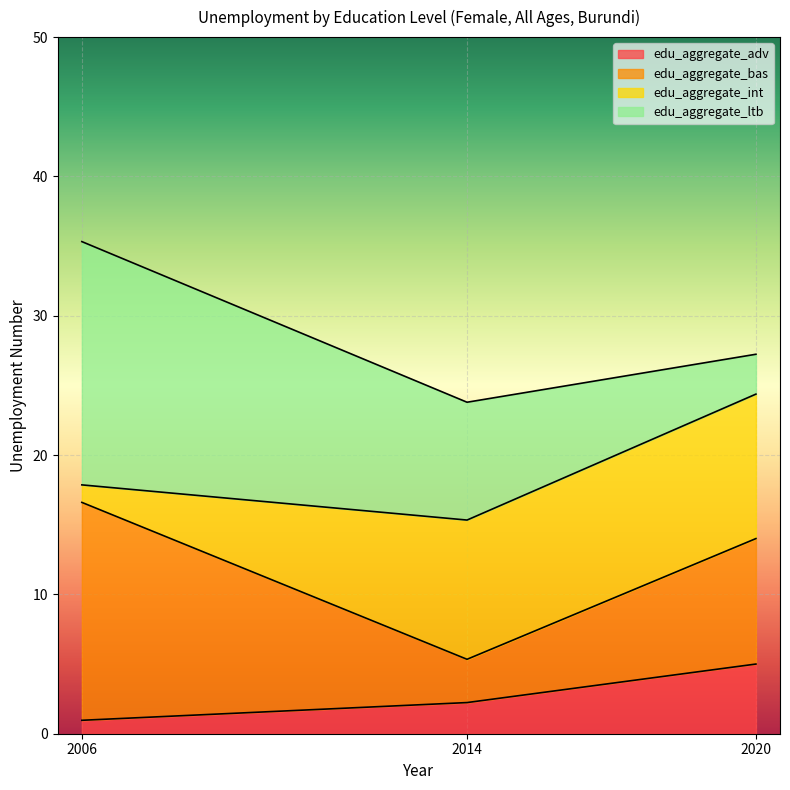

How many lines are shown in the chart?

4